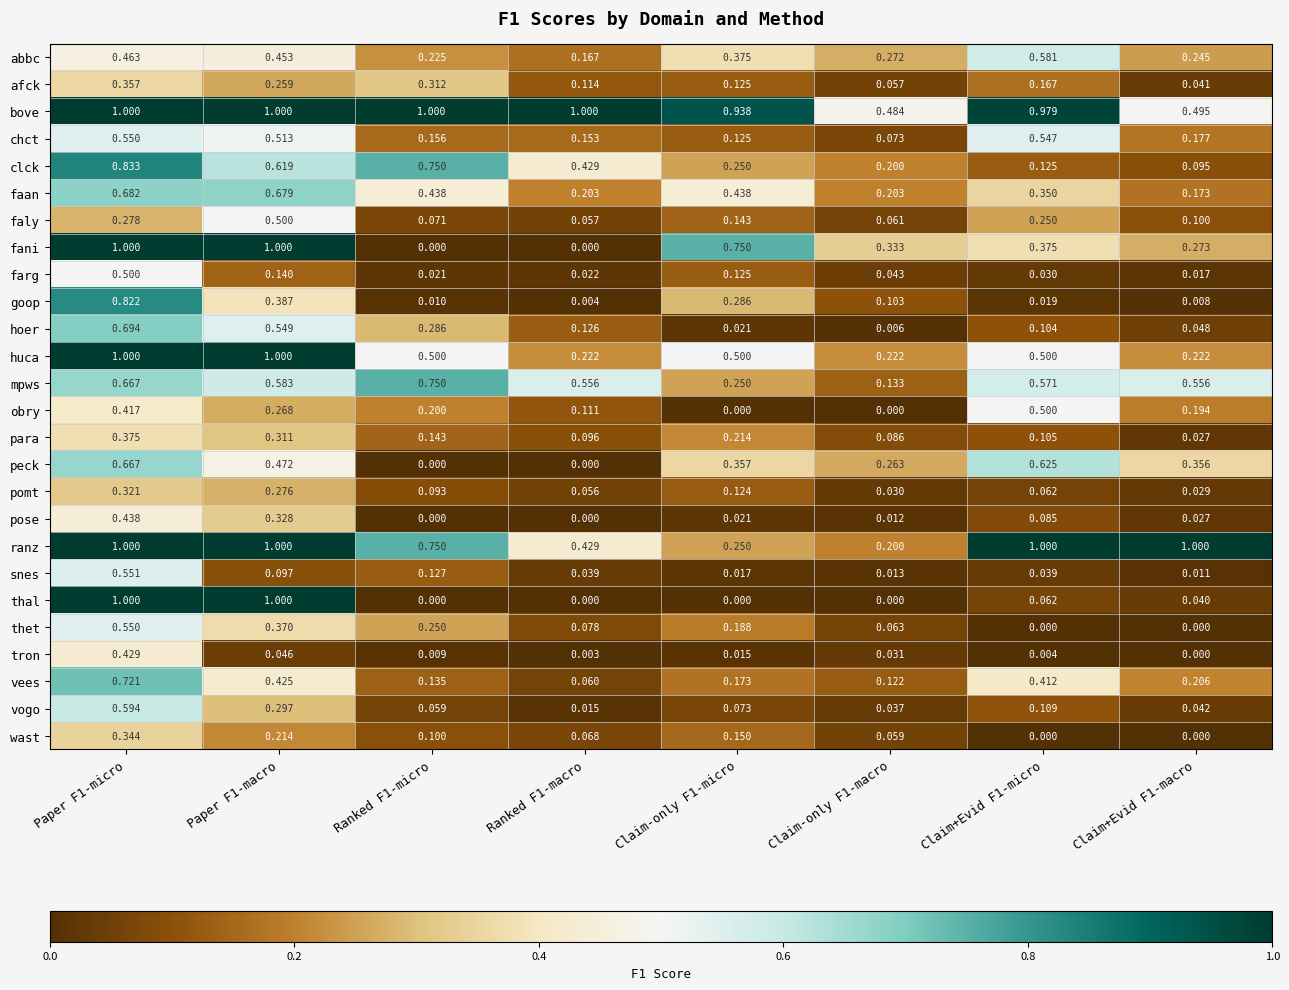

Between Claim-only F1-micro and Claim+Evid F1-micro, which series saw the biggest shift?

ranz